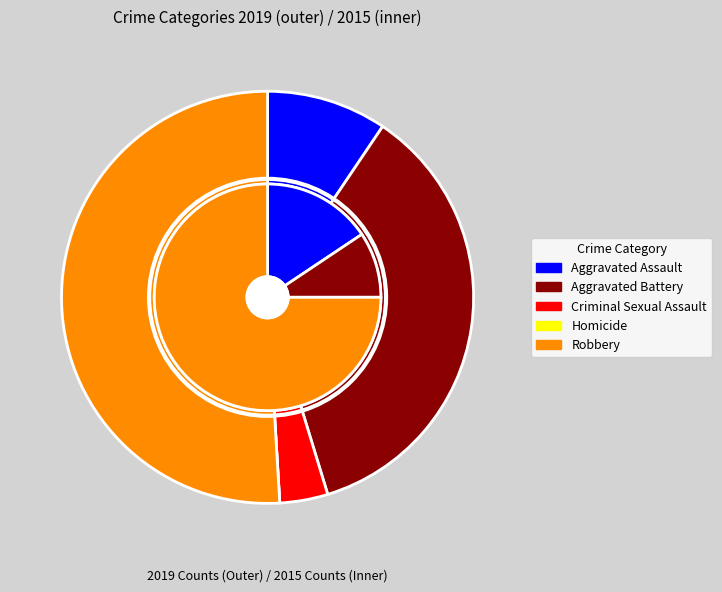

What percentage is NOT represented by values_2015?

64.2%